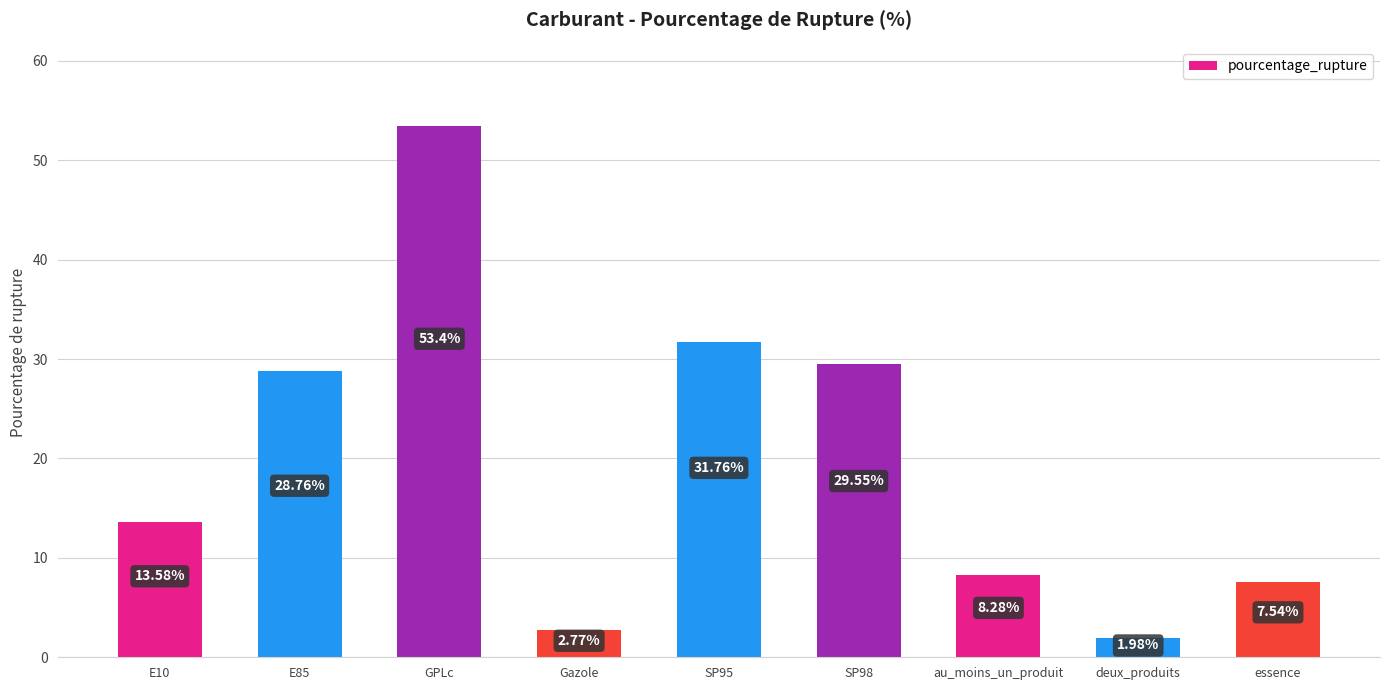

What is the label of the 9th bar from the left?

essence